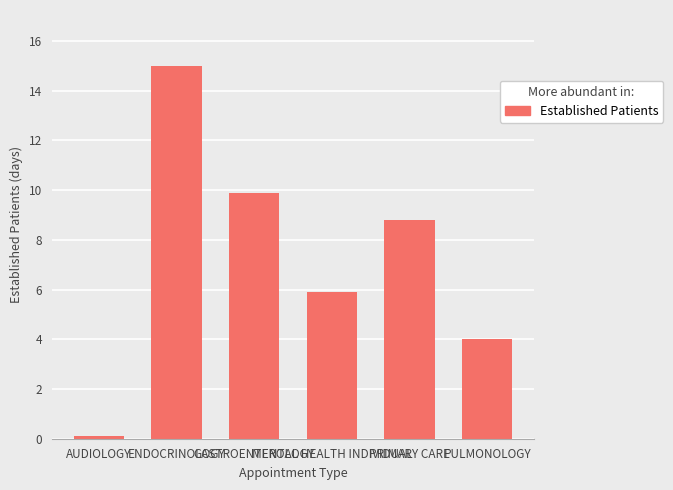

Which category has the lowest value across all series?

AUDIOLOGY